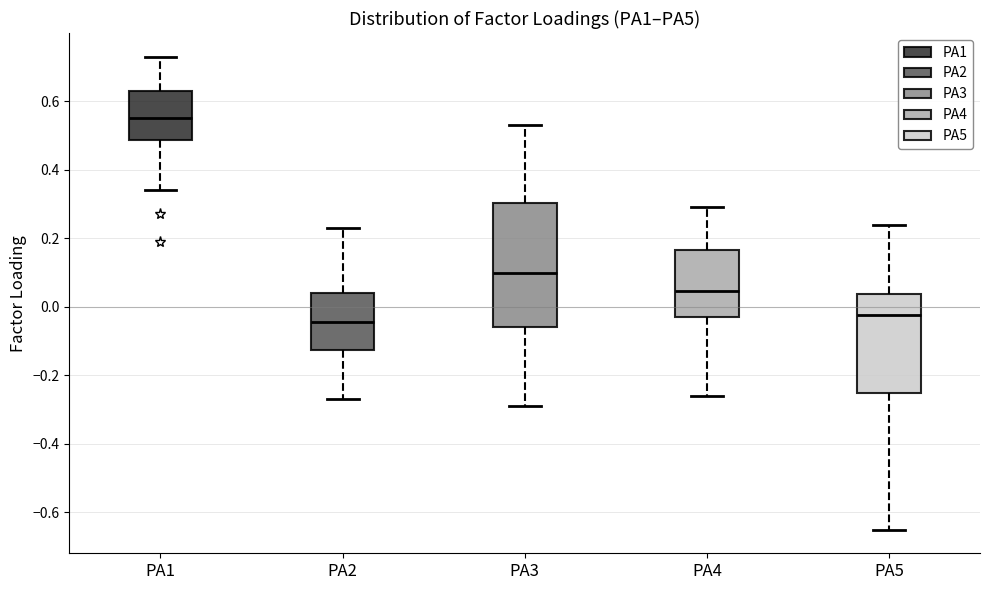

Reading left to right, read every box against the y-axis: the position of its median line, the range the box covers, and the ends of its whiskers. The values are not printed on the chart, so give them approximately, as read against the axis.

PA1: median 0.56, box 0.48 to 0.64, whiskers 0.34 to 0.74
PA2: median -0.04, box -0.12 to 0.04, whiskers -0.26 to 0.24
PA3: median 0.10, box -0.06 to 0.30, whiskers -0.28 to 0.54
PA4: median 0.04, box -0.02 to 0.16, whiskers -0.26 to 0.30
PA5: median -0.02, box -0.24 to 0.04, whiskers -0.64 to 0.24